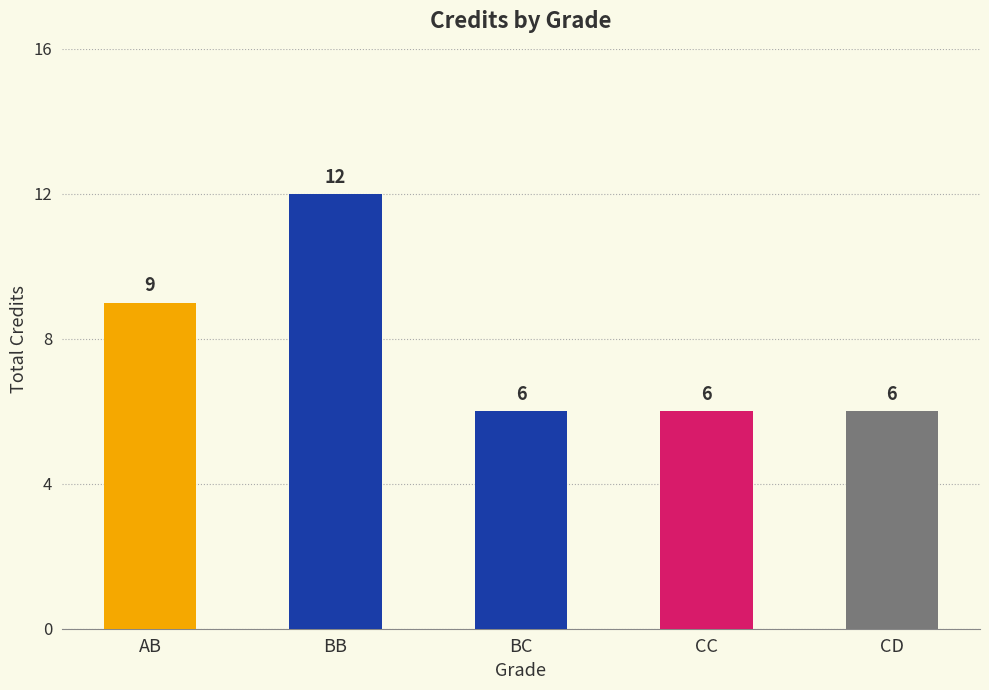

True or false: the data shows 6 at CD.

True